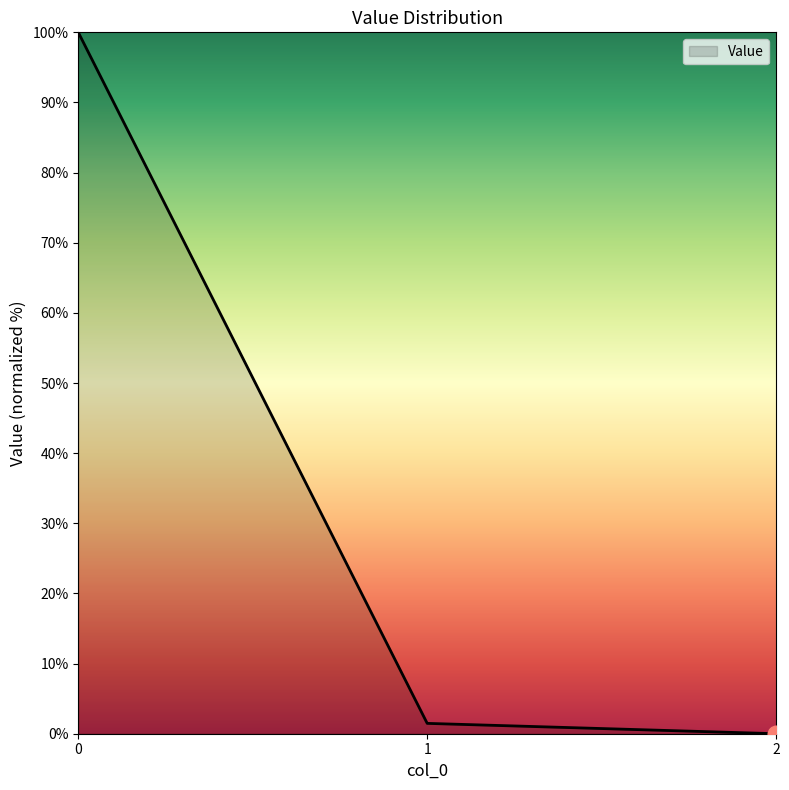

How many categories are shown in the chart?

3